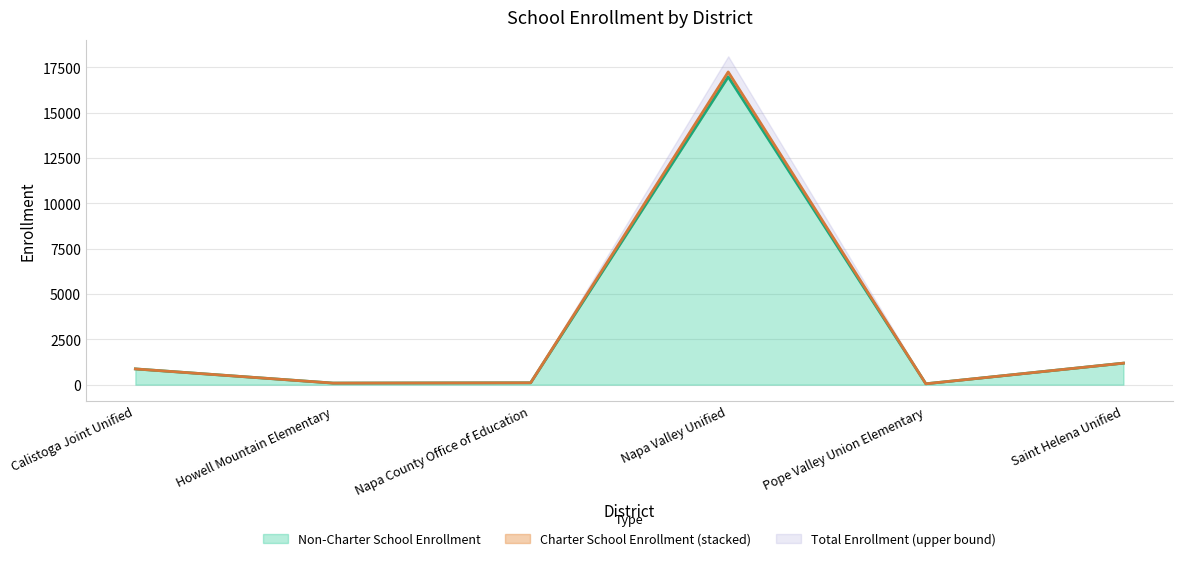

True or false: Non-Charter School Enrollment and Charter School Enrollment intersect in this chart.

False